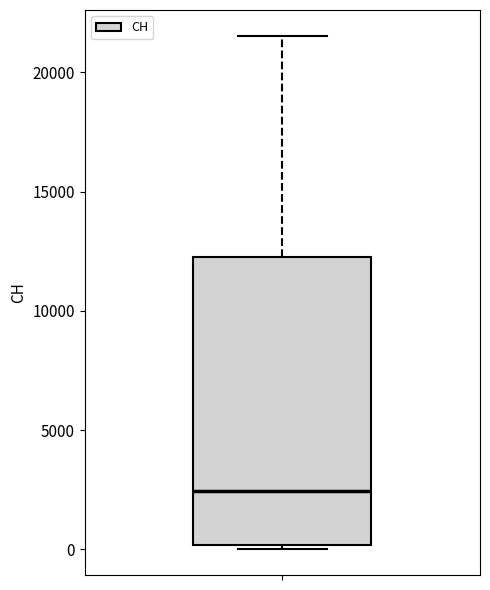

Where is the upper edge of the box on the y-axis? The values are not printed on the chart, so give them approximately, as read against the axis.

12000